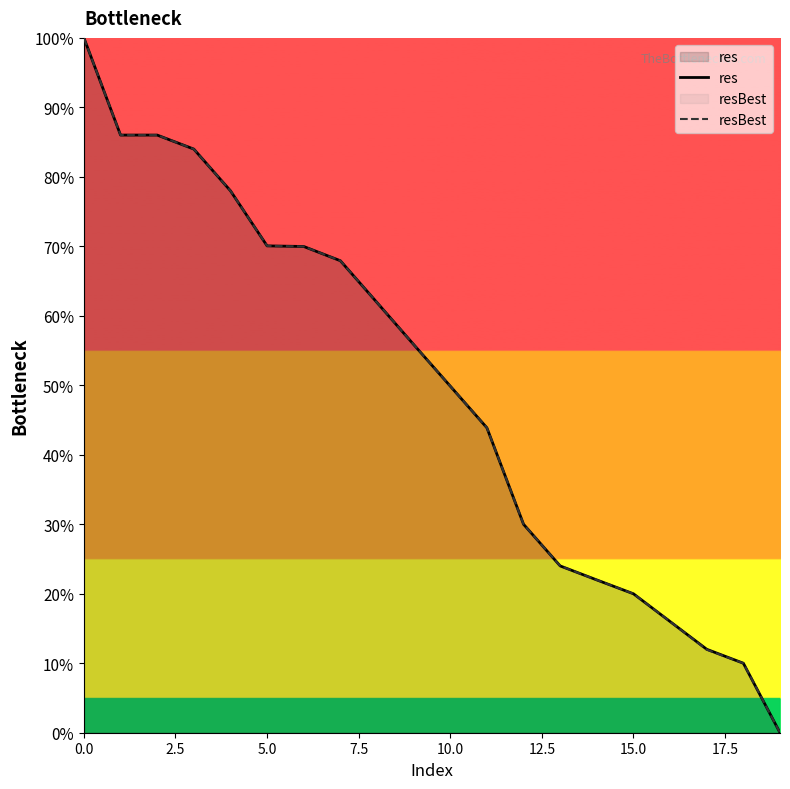

True or false: resBest and res cross at least once.

False